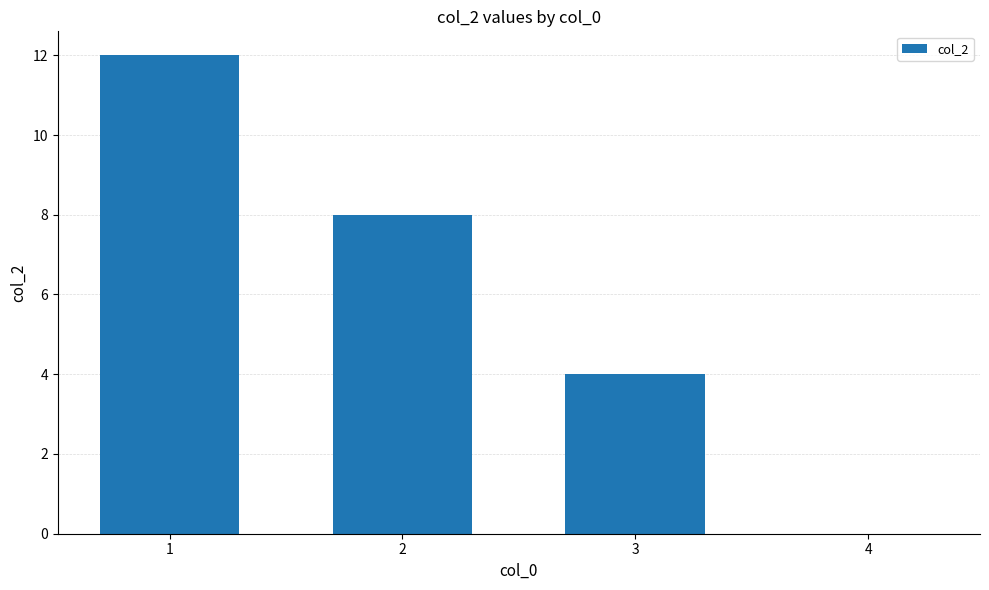

Reading left to right, transcribe all the data shown in this chart.

12	8	4	0